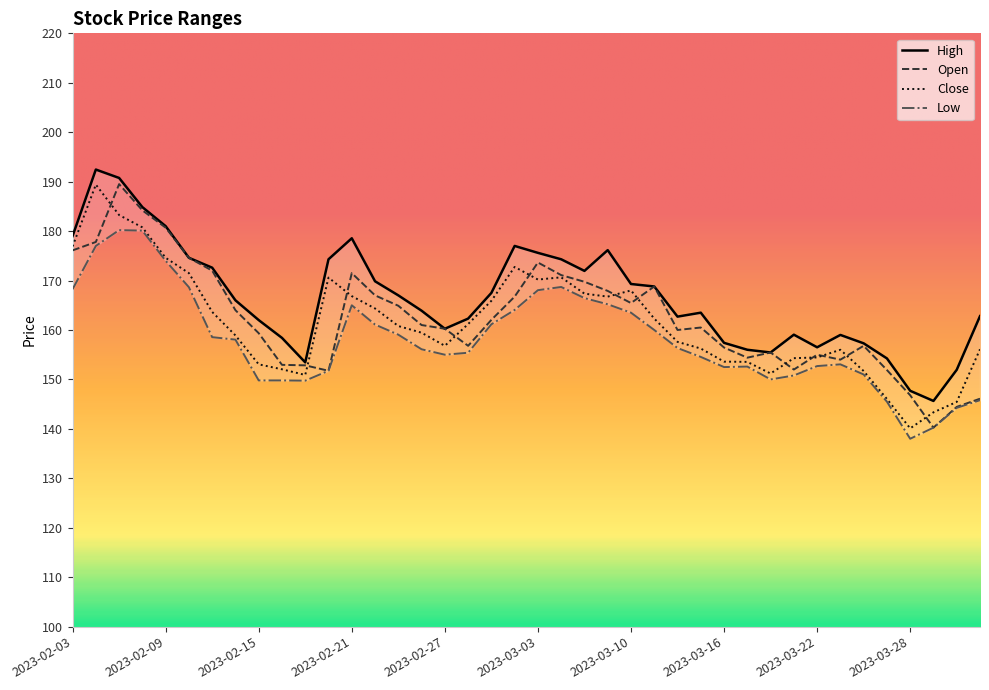

Where does the Open series first go above 161?

2023-02-03